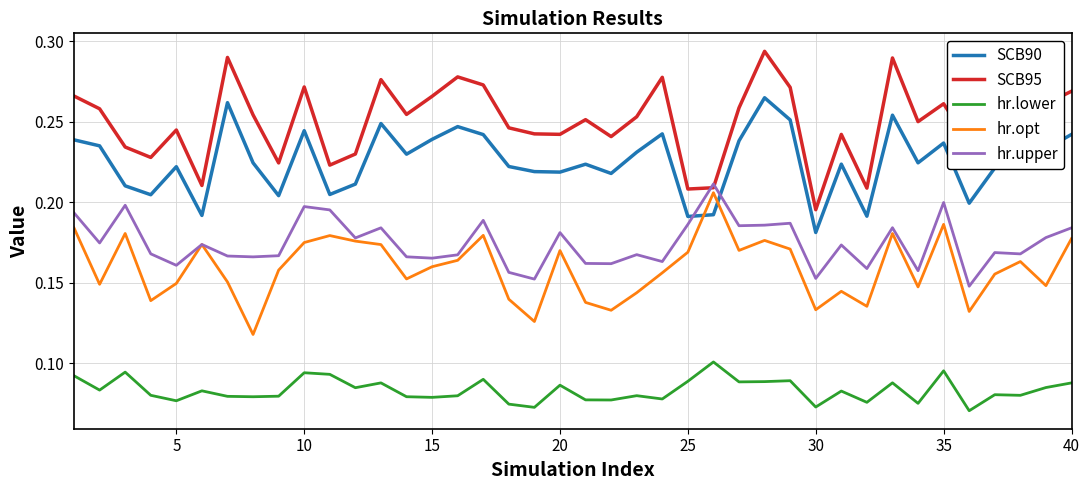

True or false: SCB90 and SCB95 cross at least once.

False